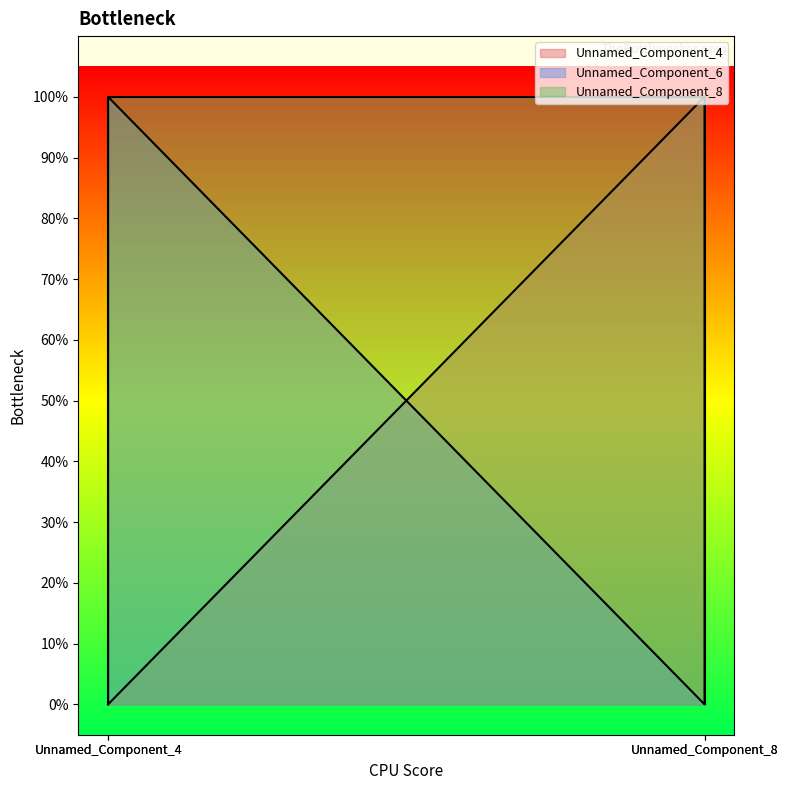

True or false: Unnamed_Component_6 has a value of 2 at Unnamed_Component_4.

False